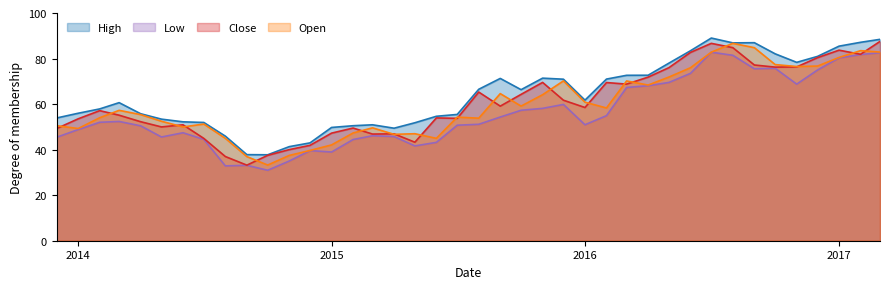

True or false: Low and High intersect in this chart.

False